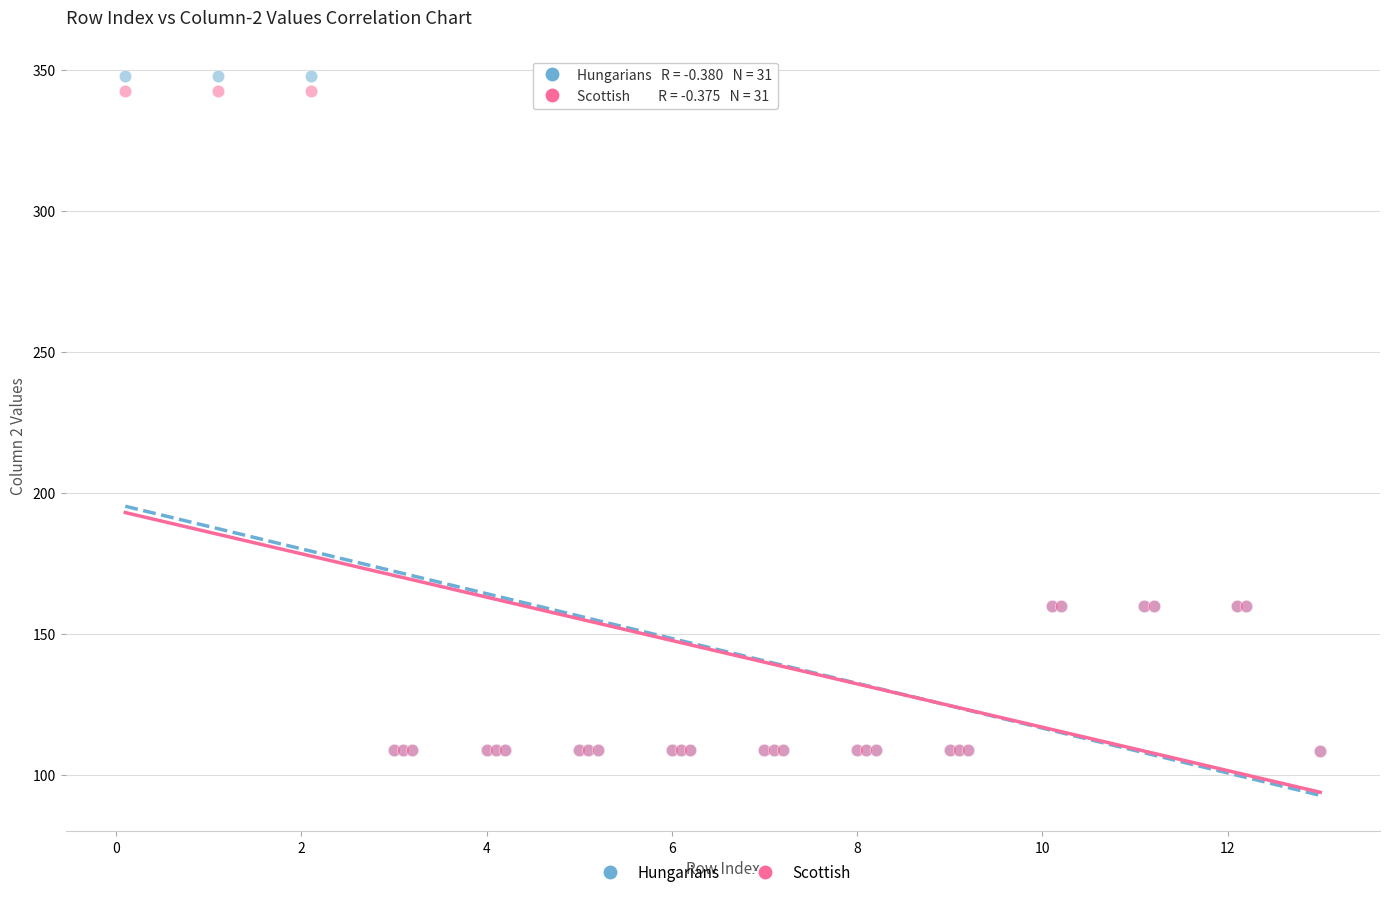

Which series has the widest spread of Y values?

Hungarians